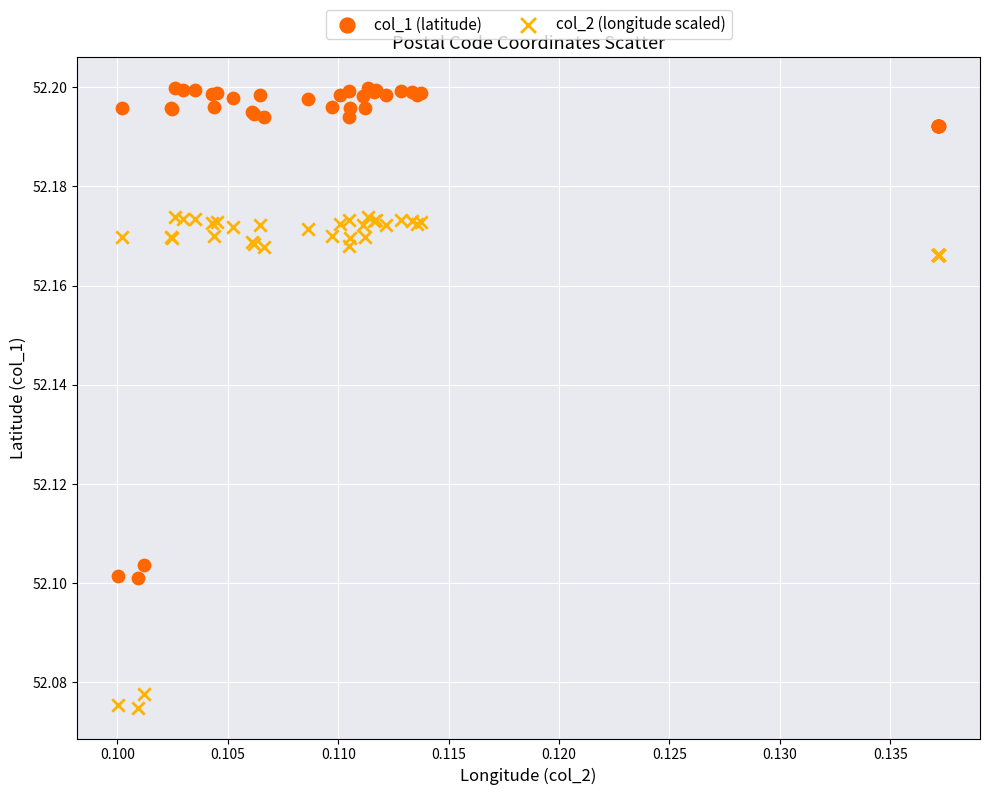

Which series contains the lowest Y value?

col_2 (longitude scaled)